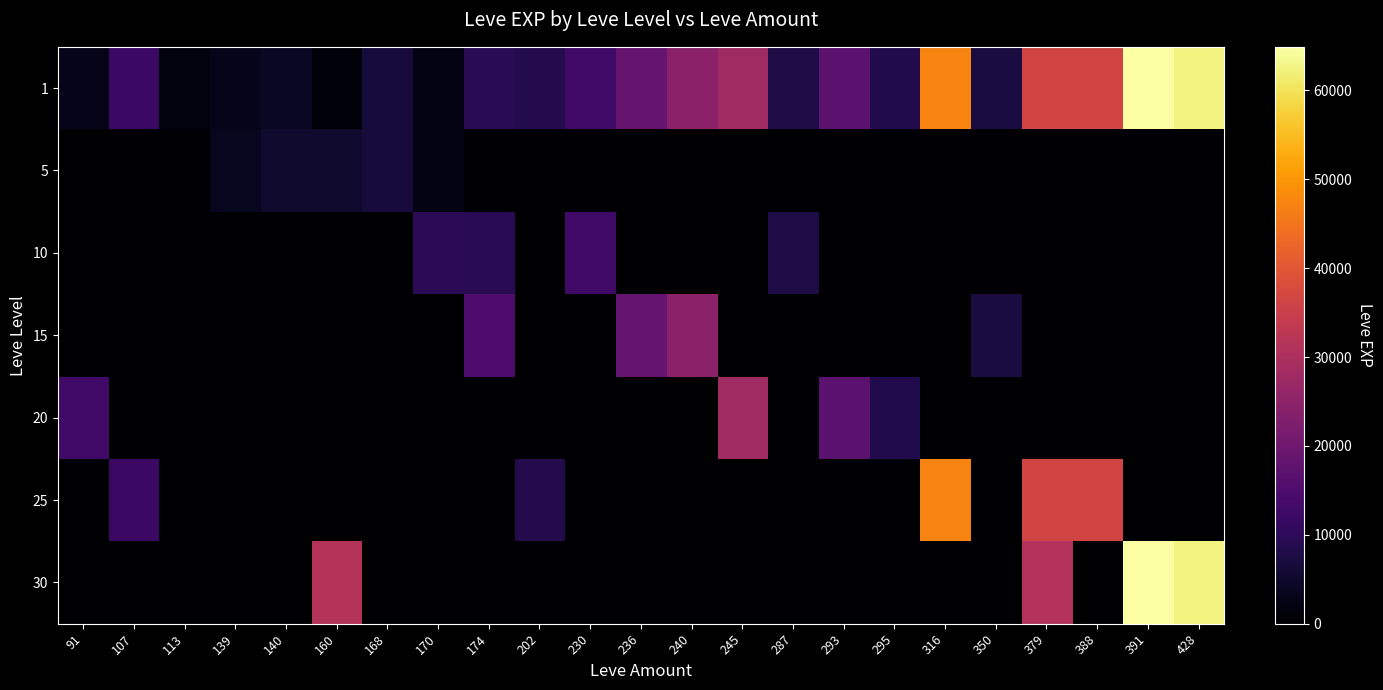

At 388, list the series in order from smallest to largest.

5, 10, 15, 20, 30, 1, 25